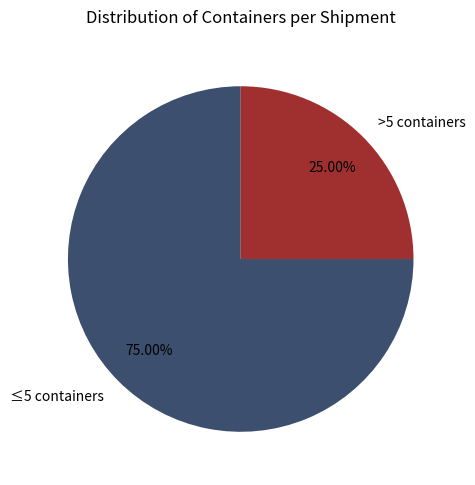

Is there any slice that represents more than half of the pie?

Yes